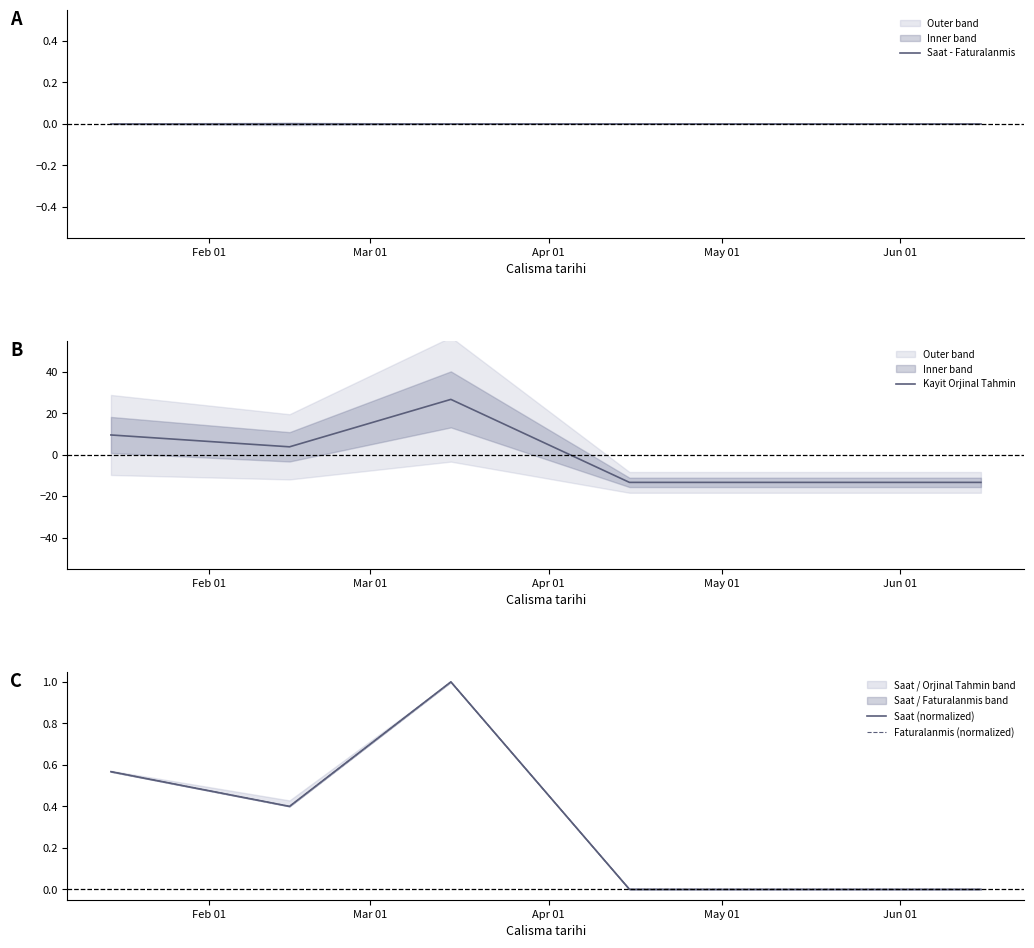

At how many categories does at least one series exceed 17?

1